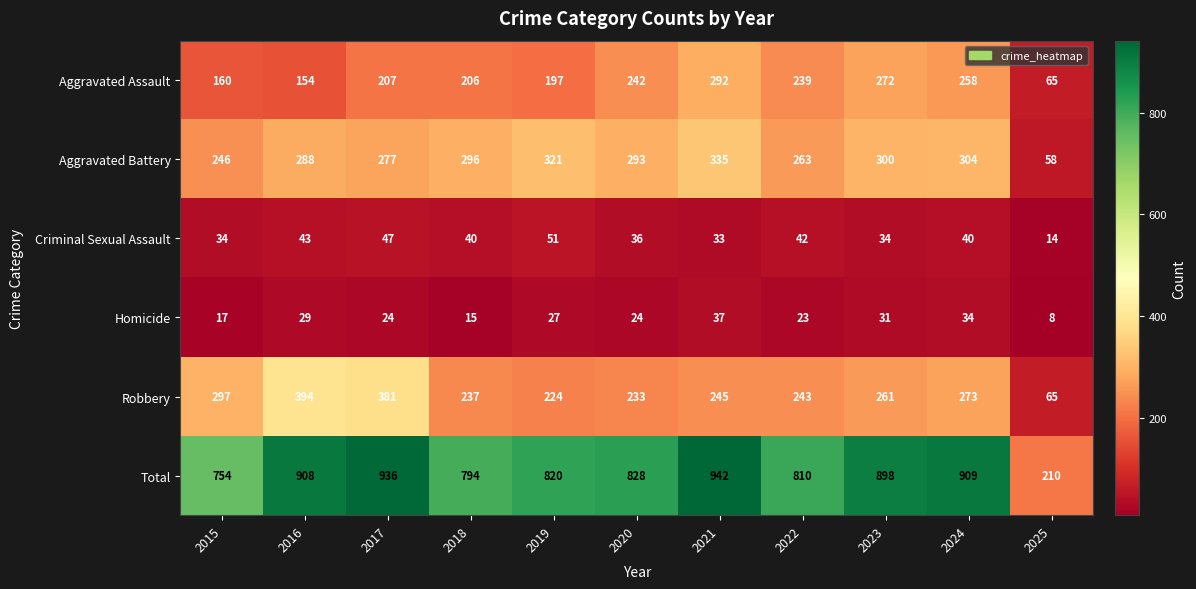

What is the total value across all series at 2021?

1884